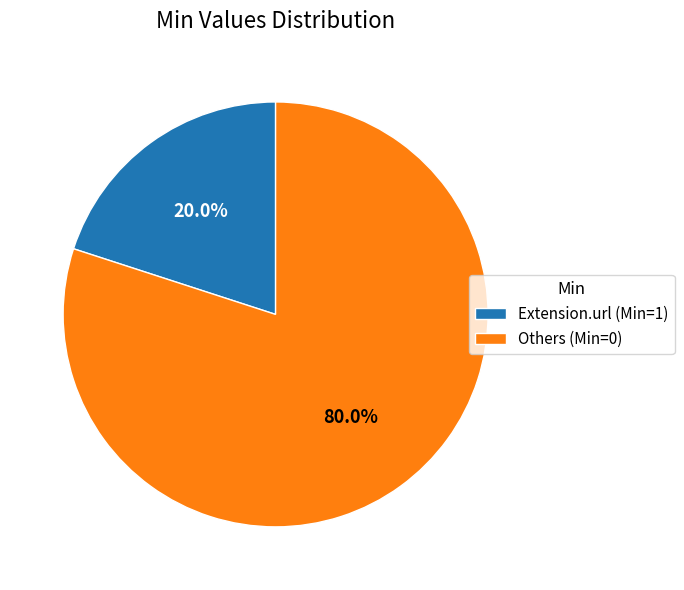

Which slice is the largest?

Others (Min=0)